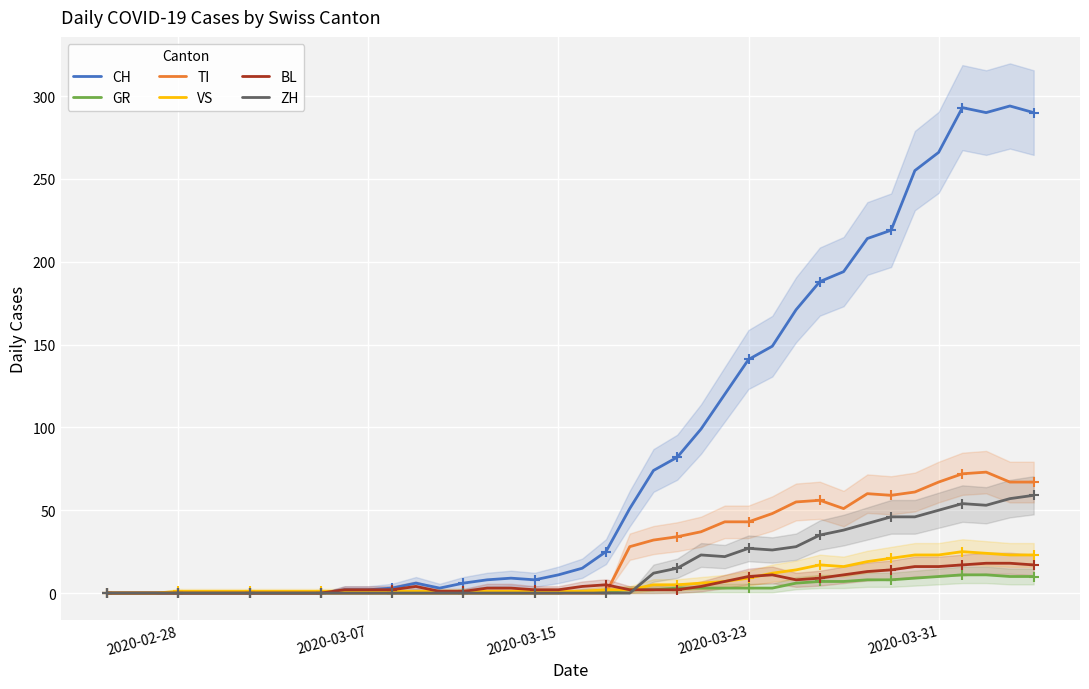

What is the maximum value for GR?

11